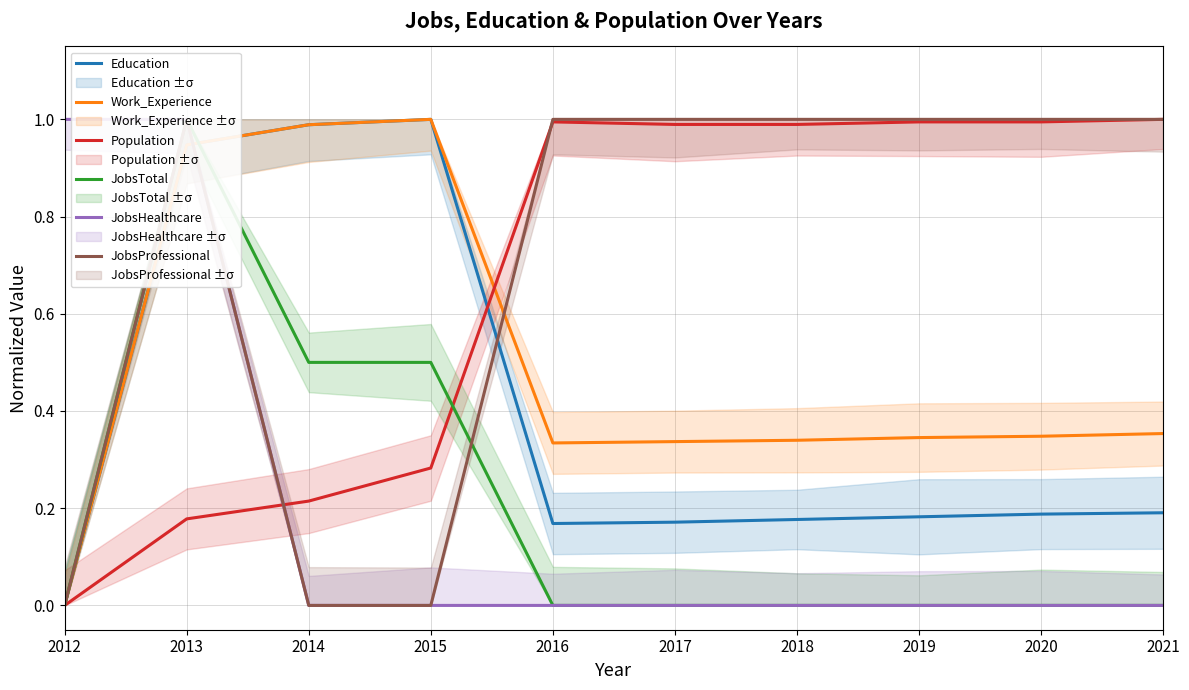

True or false: JobsHealthcare and JobsTotal cross at least once.

False